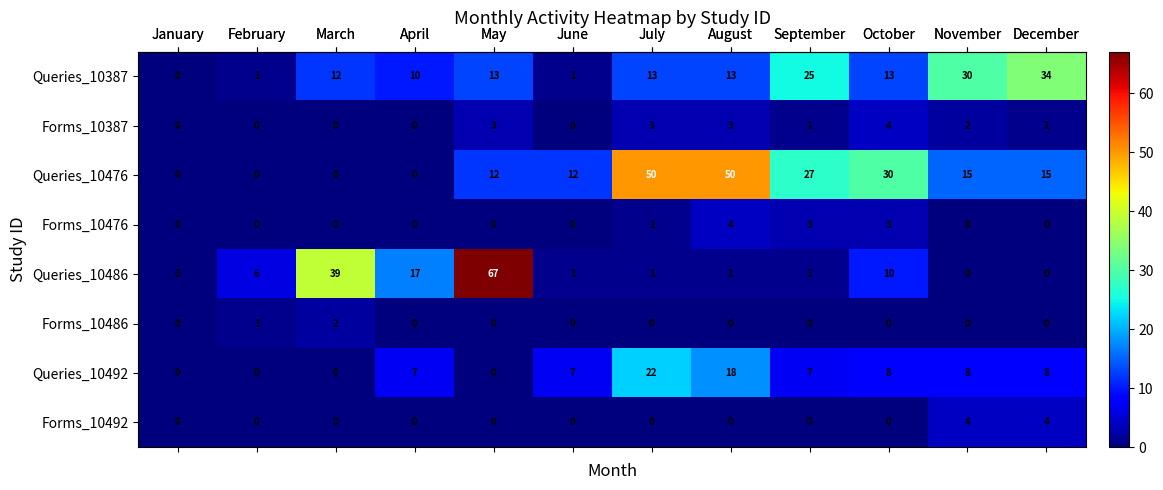

How many values in the Queries_10387 series are below 13?

5